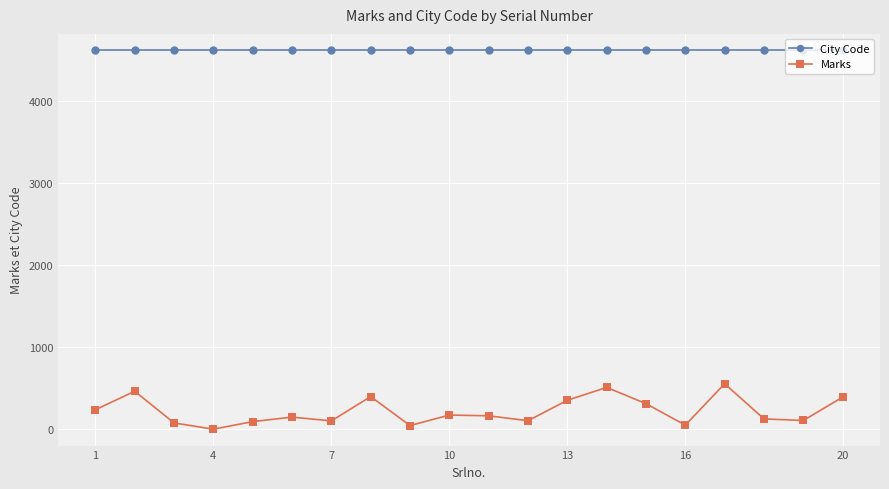

At how many categories does at least one series exceed 746?

20